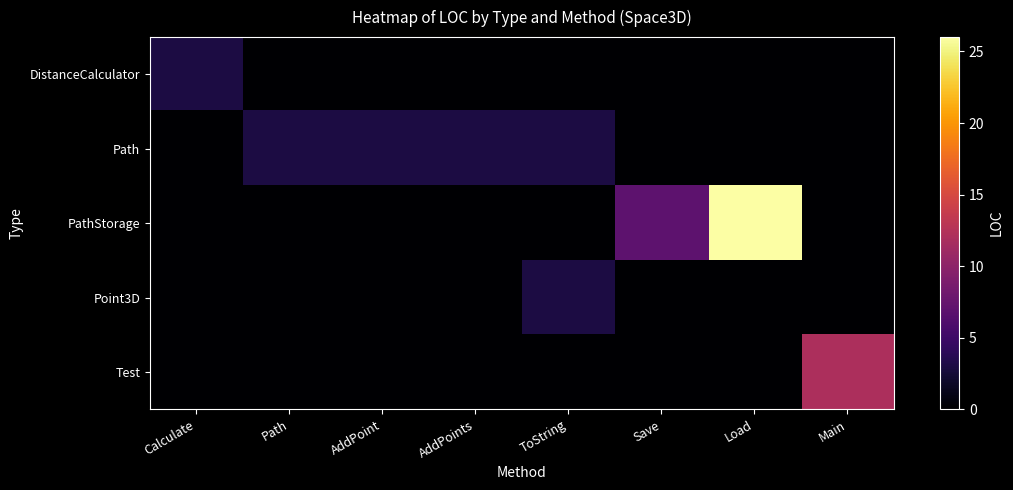

Which series has the widest spread of values?

PathStorage